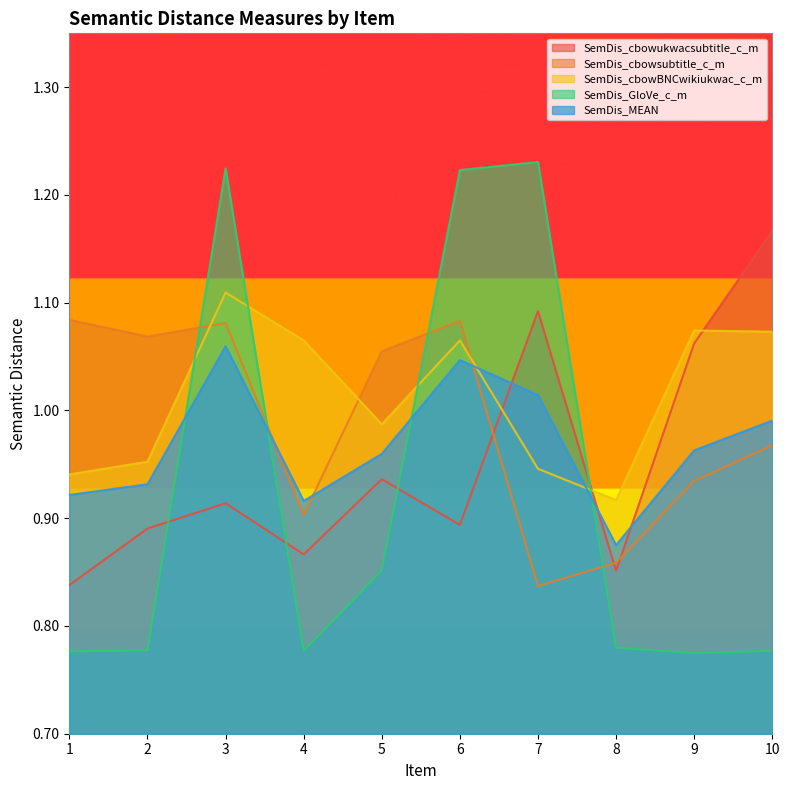

Is the value of SemDis_GloVe_c_m at 2 greater than the value of SemDis_cbowsubtitle_c_m at 4?

No